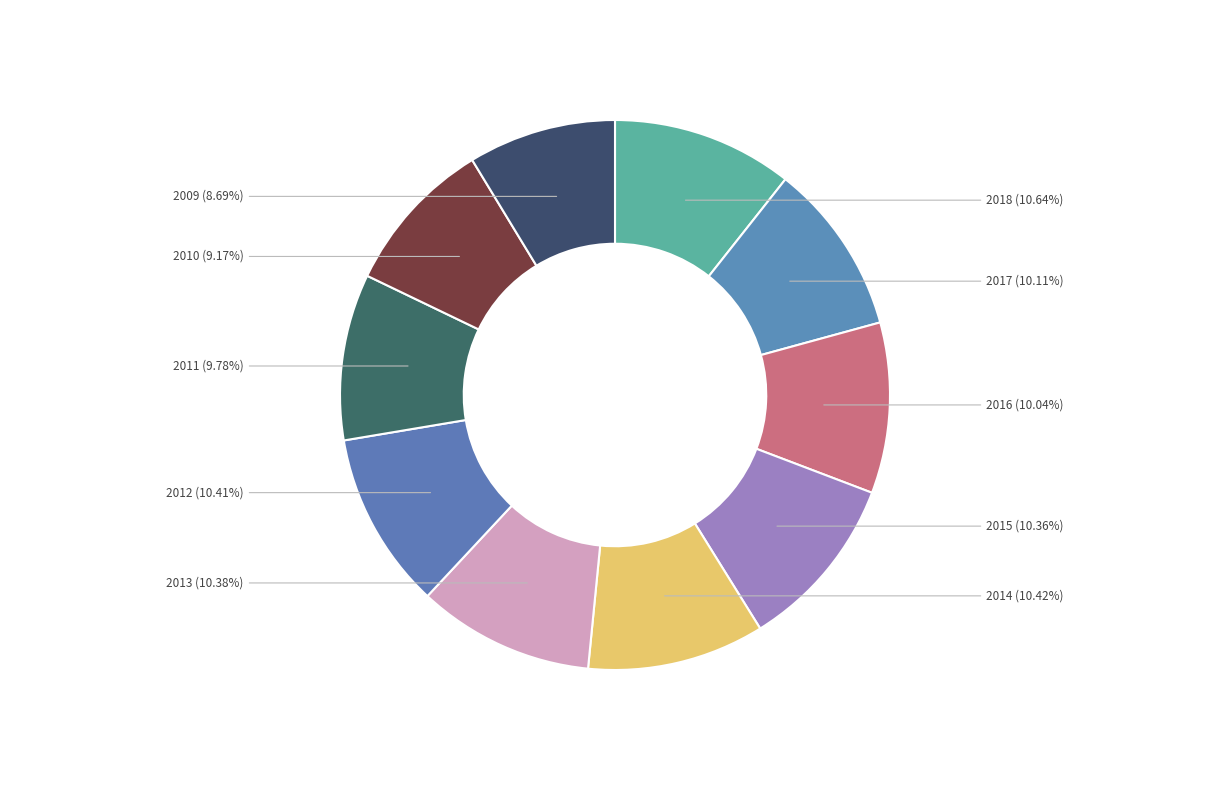

Which category has the smallest portion of the pie?

2009